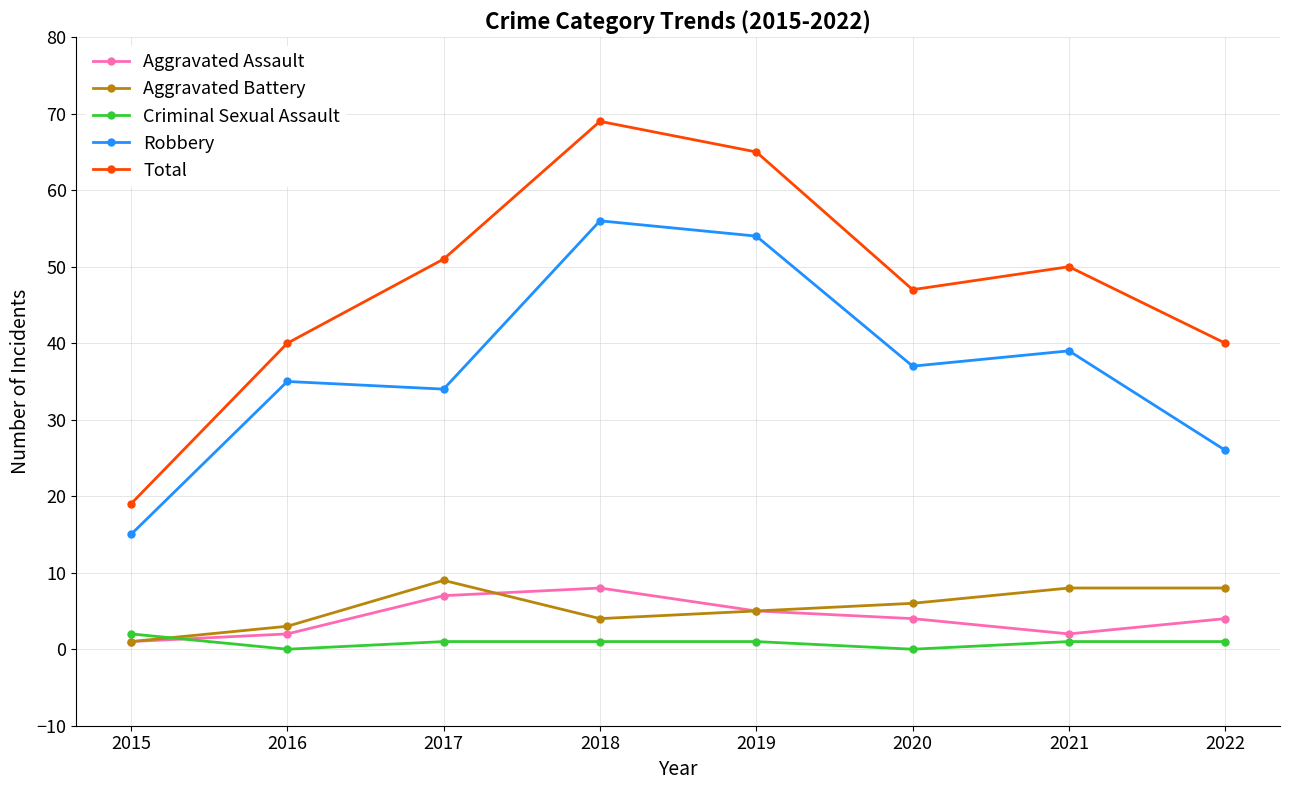

The value of Aggravated Battery at 2019 is 5. True or false?

True